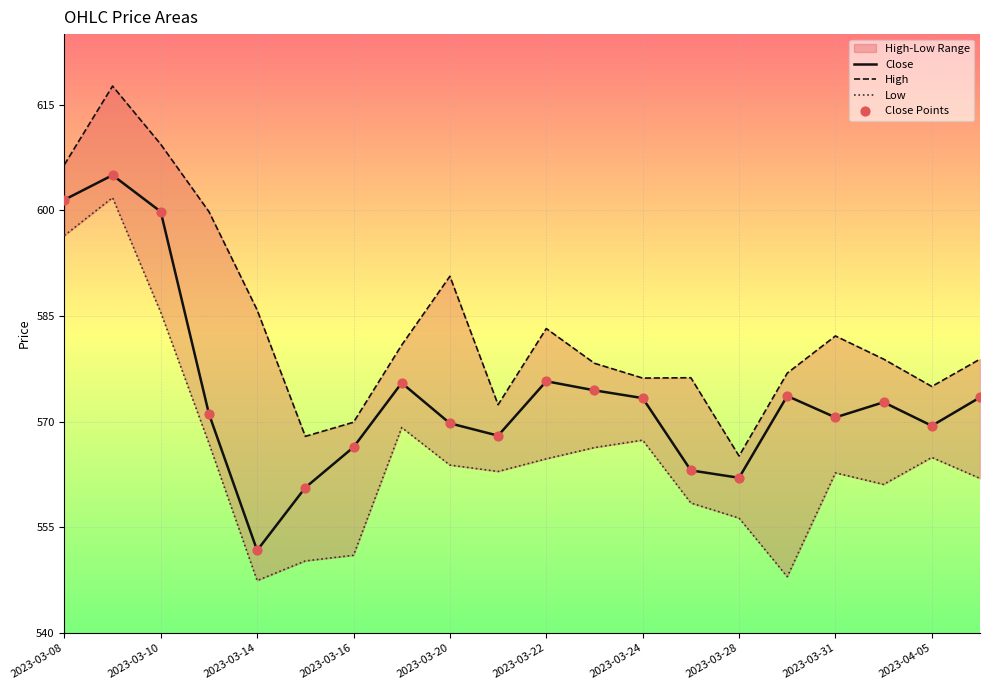

Which series contains the lowest Y value?

Low